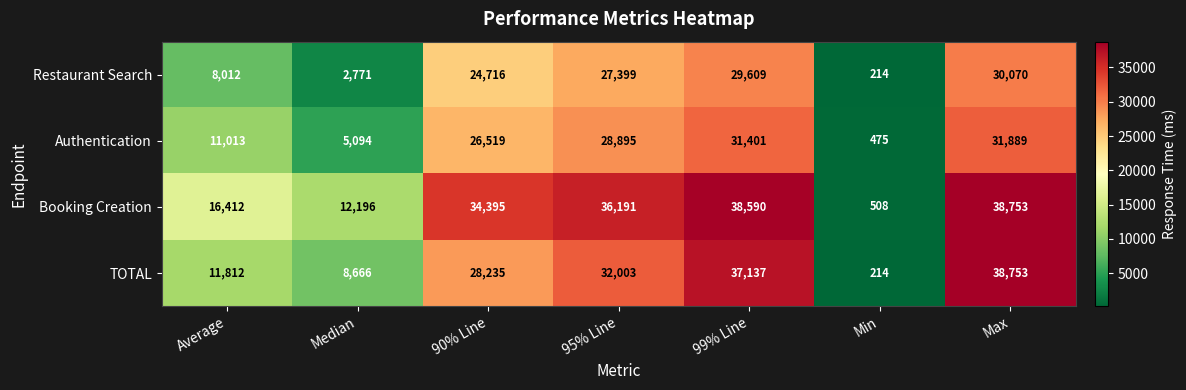

What is the difference between the highest and lowest values at 90% Line?

9679